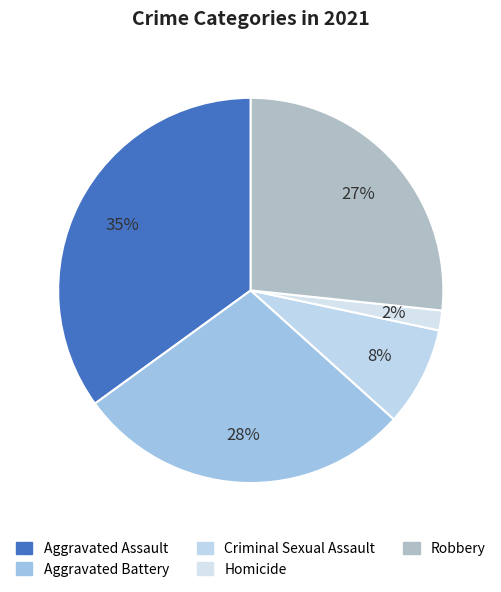

Is it true that Aggravated Battery is 36% of the pie?

False